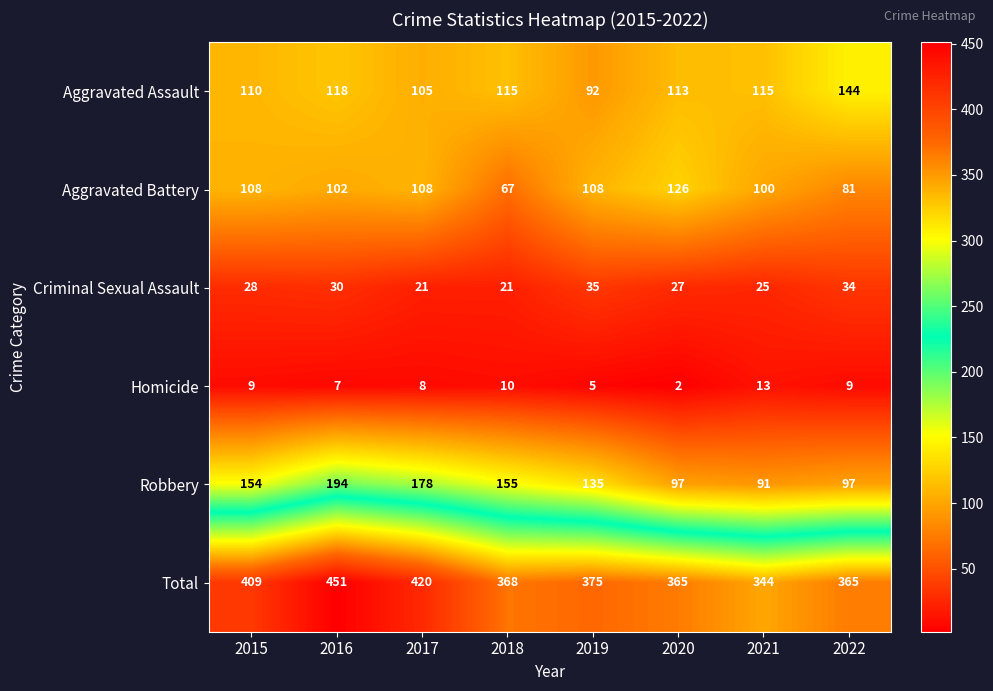

The Aggravated Battery series shows 20 at 2018. True or false?

False